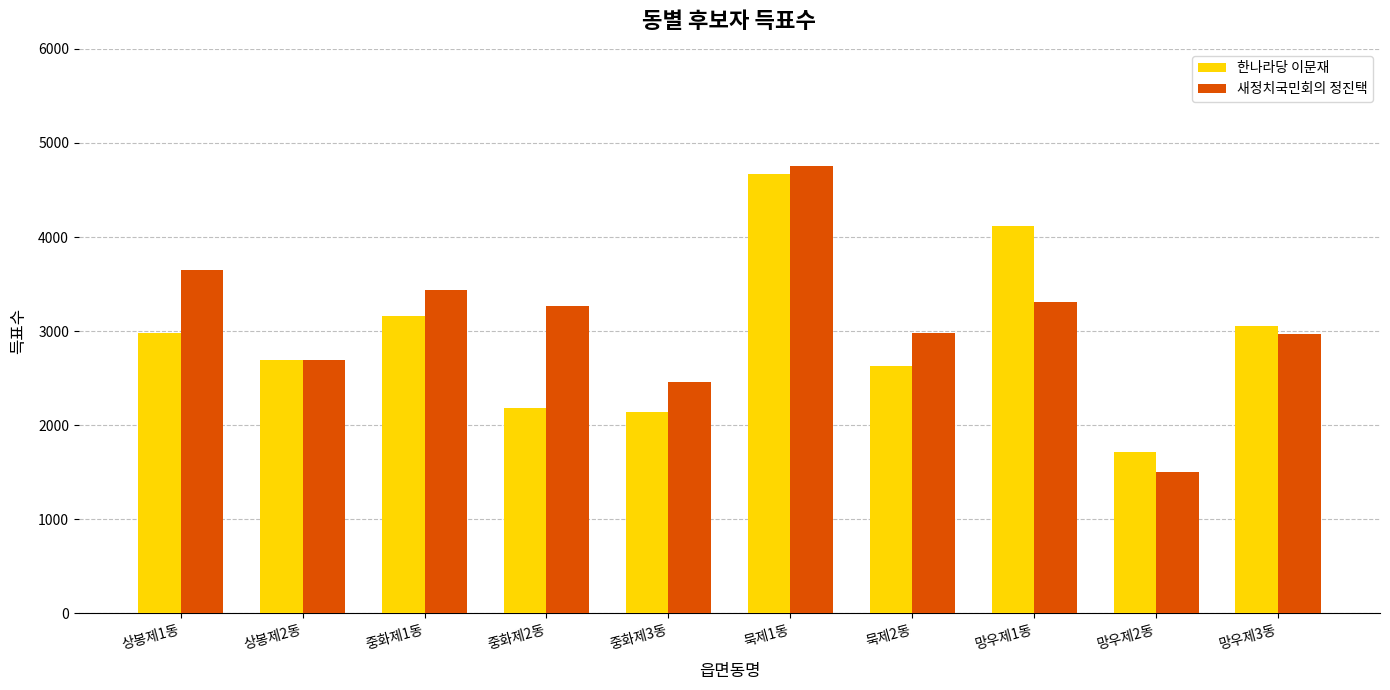

Is the value of 새정치국민회의 정진택 at 망우제3동 greater than the value of 한나라당 이문재 at 망우제1동?

No